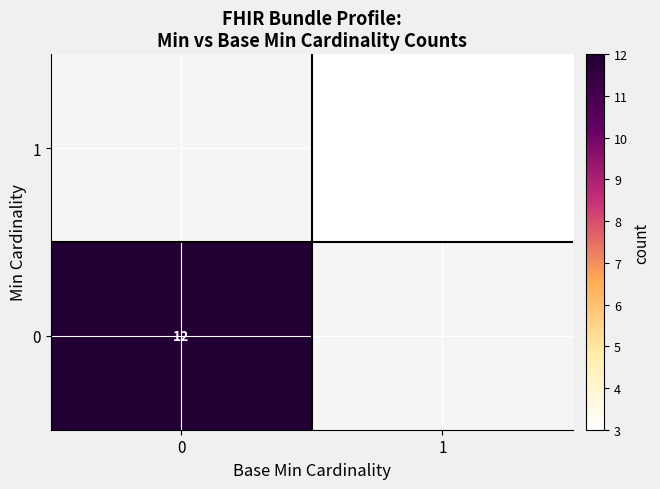

Is it true that 0 equals 12 at 0?

True